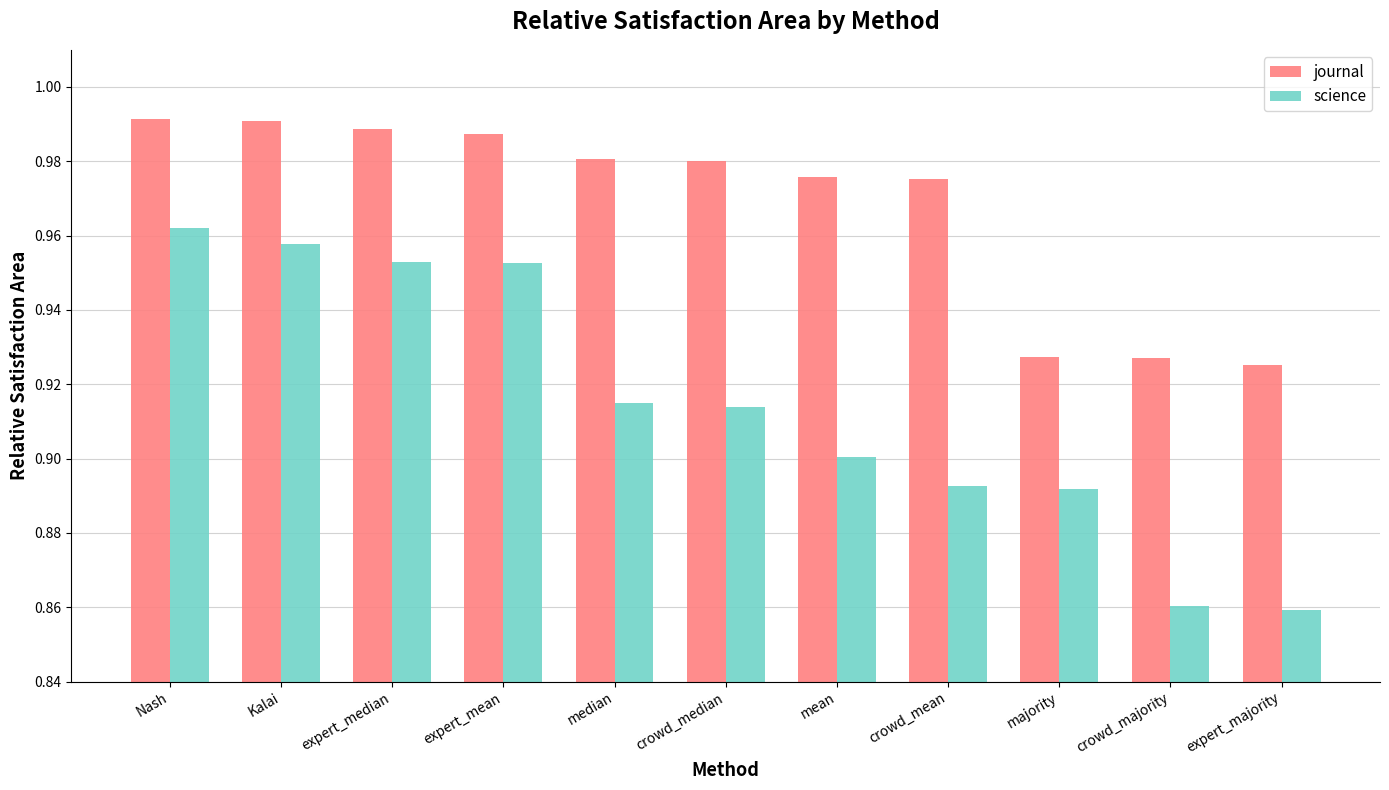

Count the science values in the range 0 to 1.

11